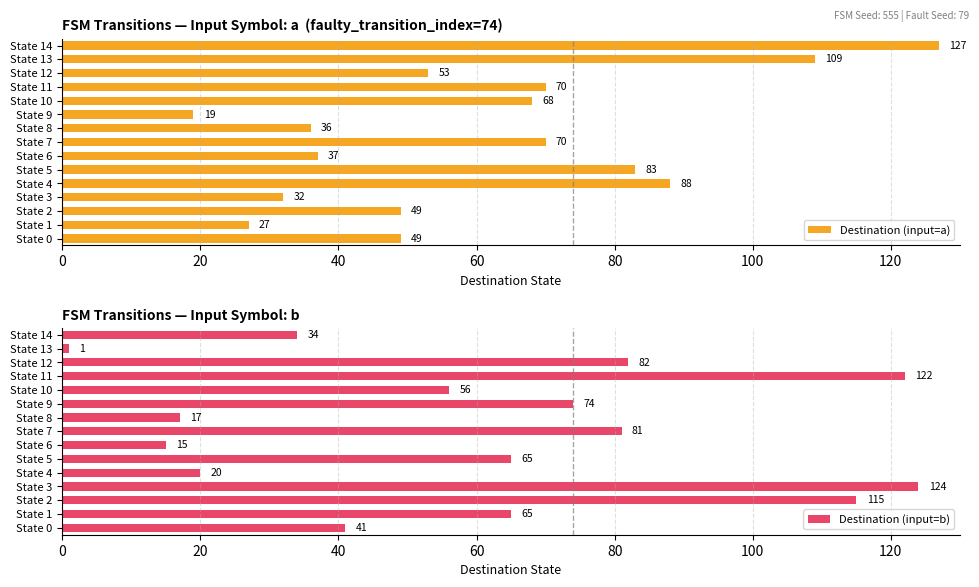

At which label does Destination (input=a) reach its peak?

State 14